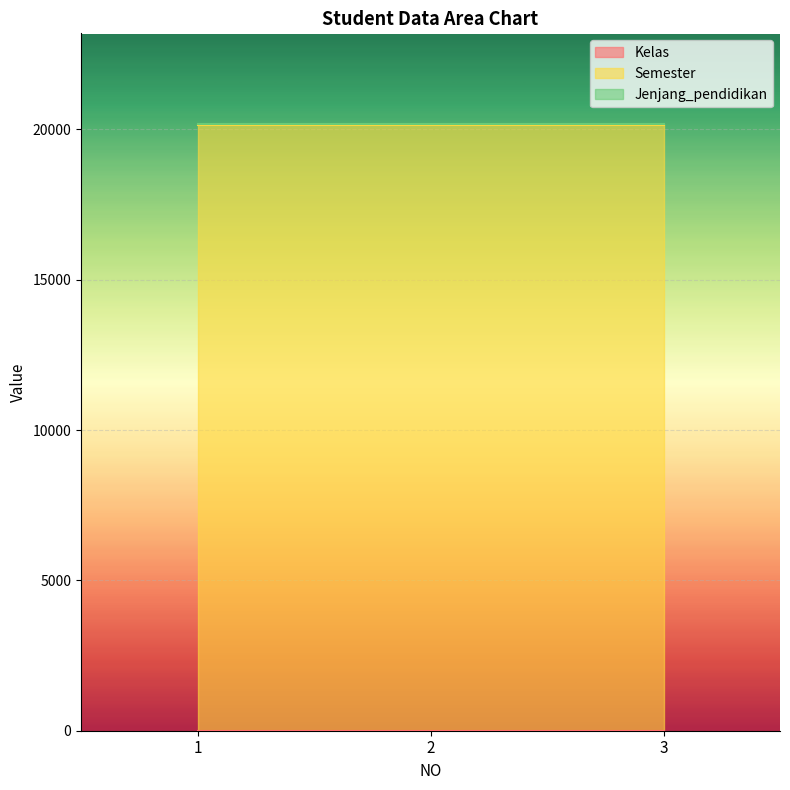

What is the sum of all Semester values?

60426